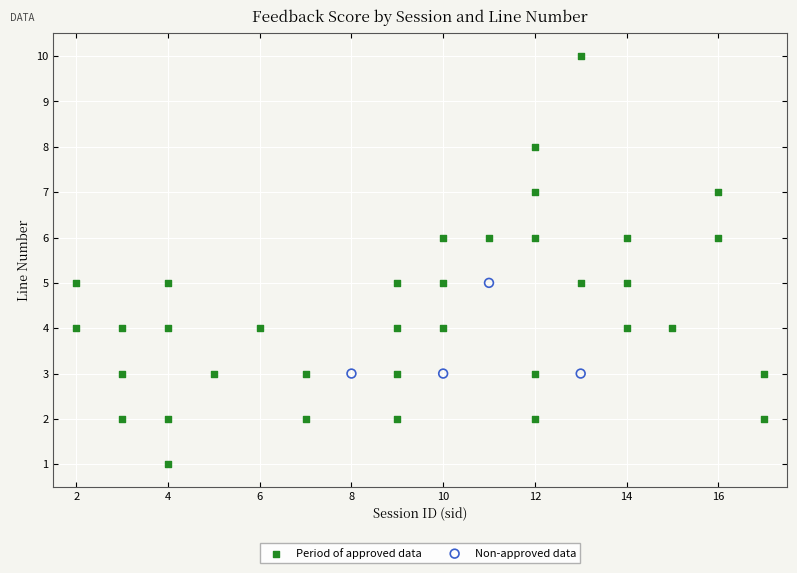

What are all the series names shown in the legend?

Period of approved data, Non-approved data